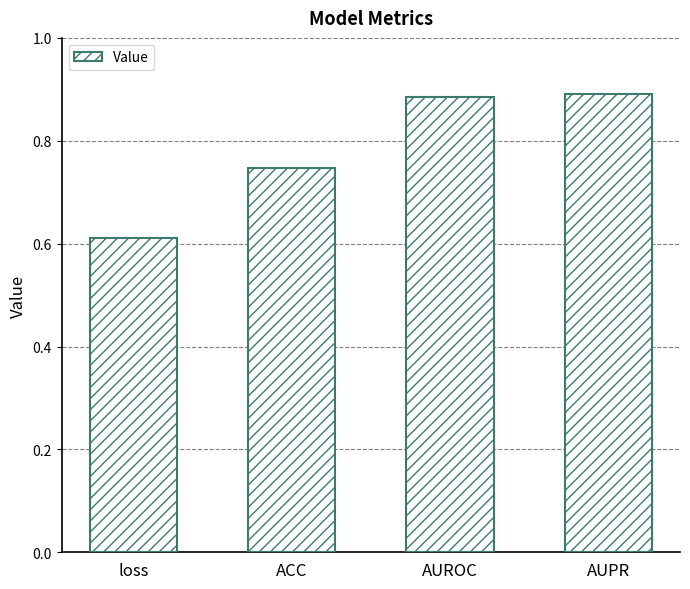

What is the change in value from loss to AUROC?

+0.3